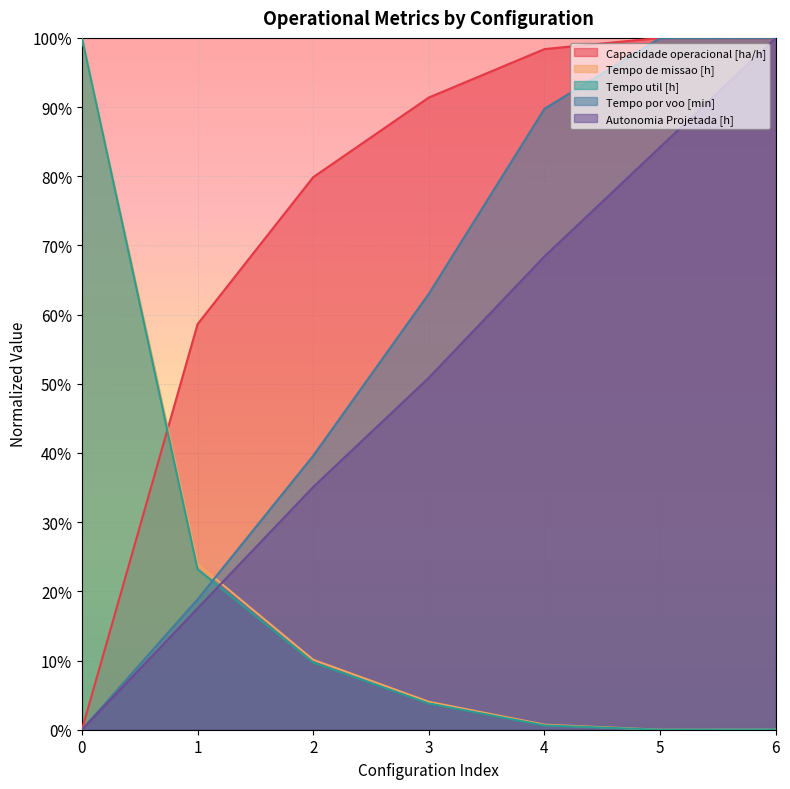

What is the difference between the maximum and minimum values in the Tempo util [h] series?

1.0